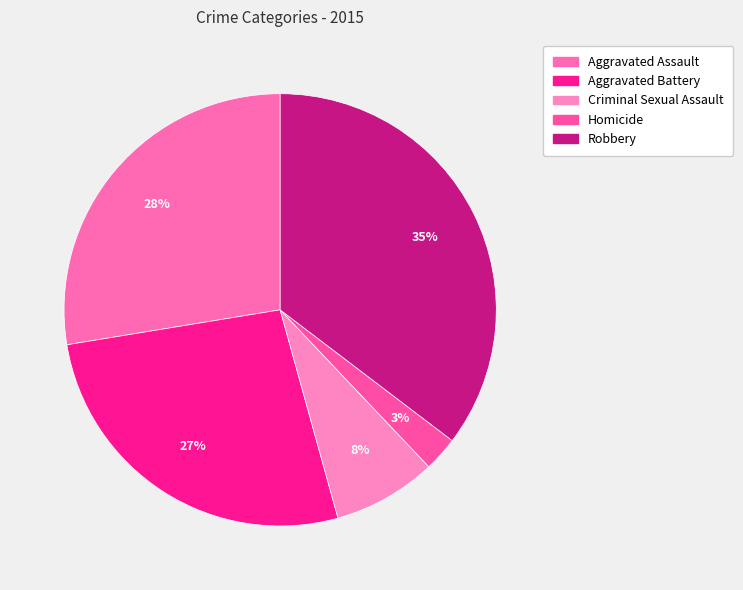

What is the largest slice in the pie chart?

Robbery